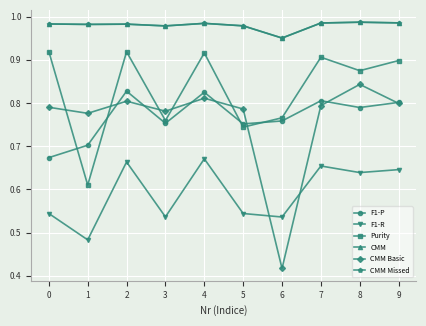

Which label corresponds to the smallest value in the chart?

6